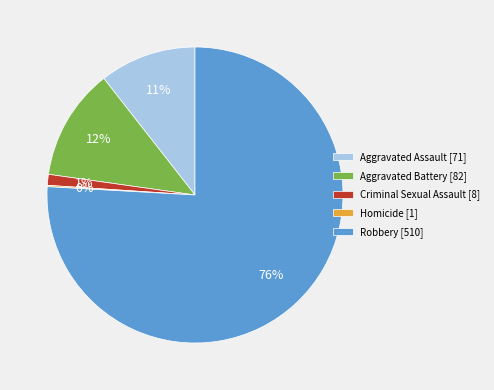

Which slice represents more than half of the pie?

Robbery